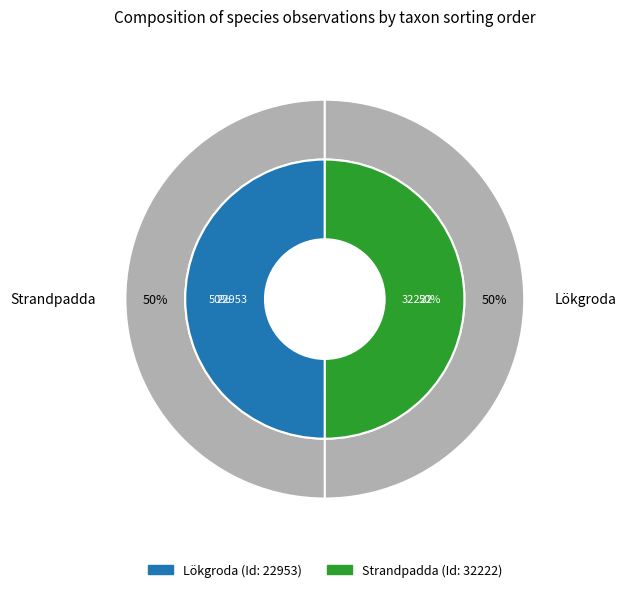

Rank the categories by value from lowest to highest.

Strandpadda, Lökgroda